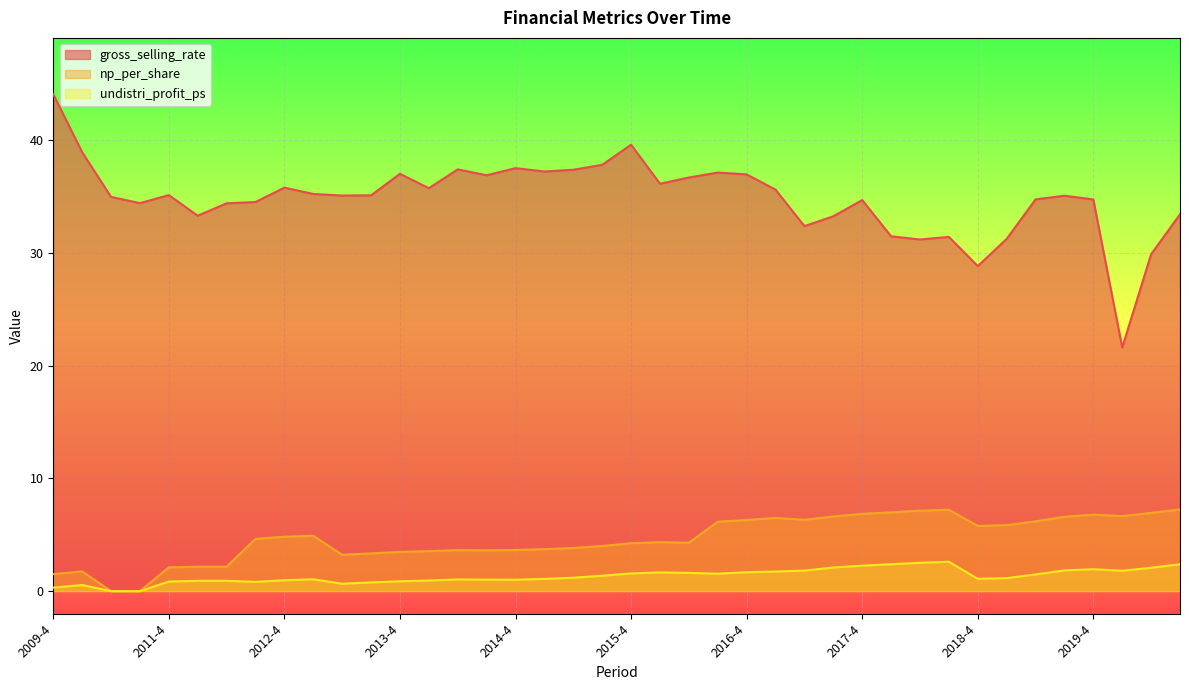

Between 2017-3 and 2018-2, which series saw the biggest shift?

gross_selling_rate